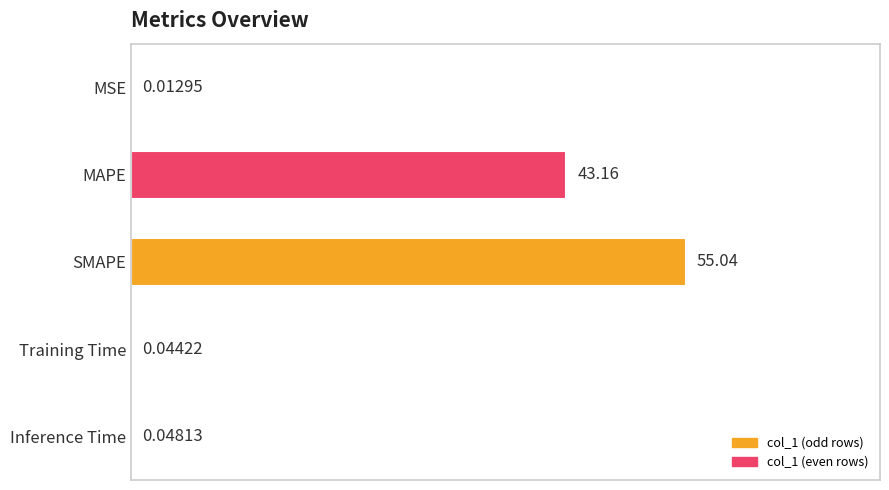

At which category does the chart reach its peak across all series?

SMAPE